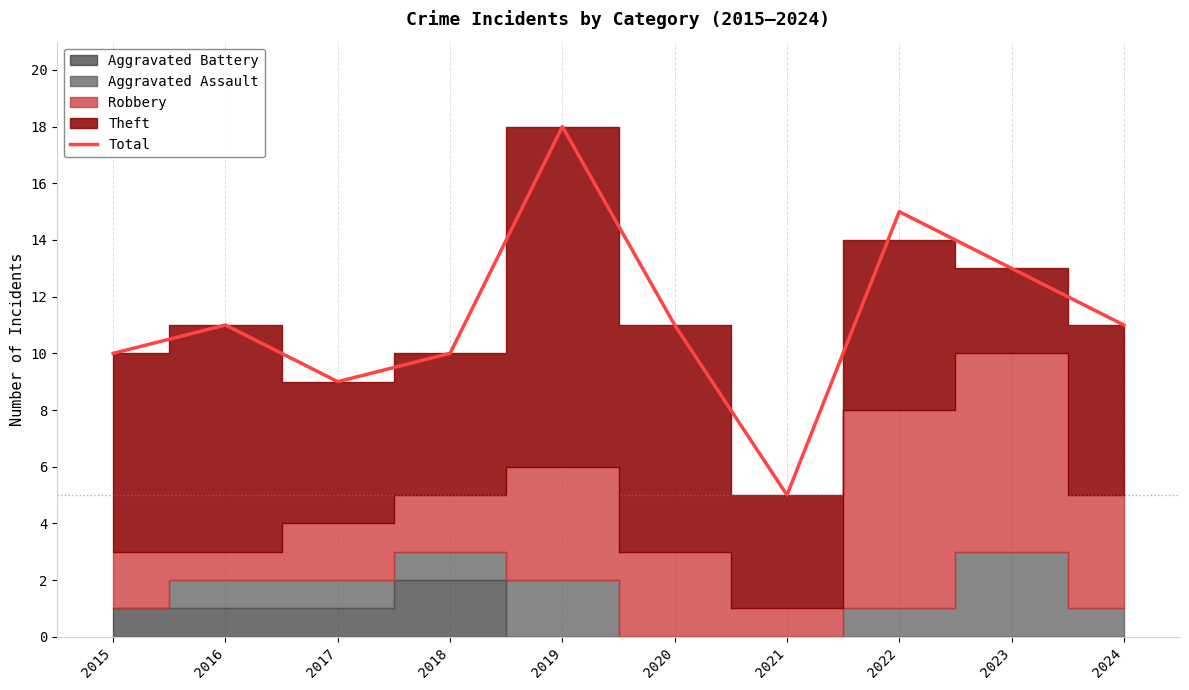

Approximately how many times larger is the value at 2023 compared to 2019?

0.7